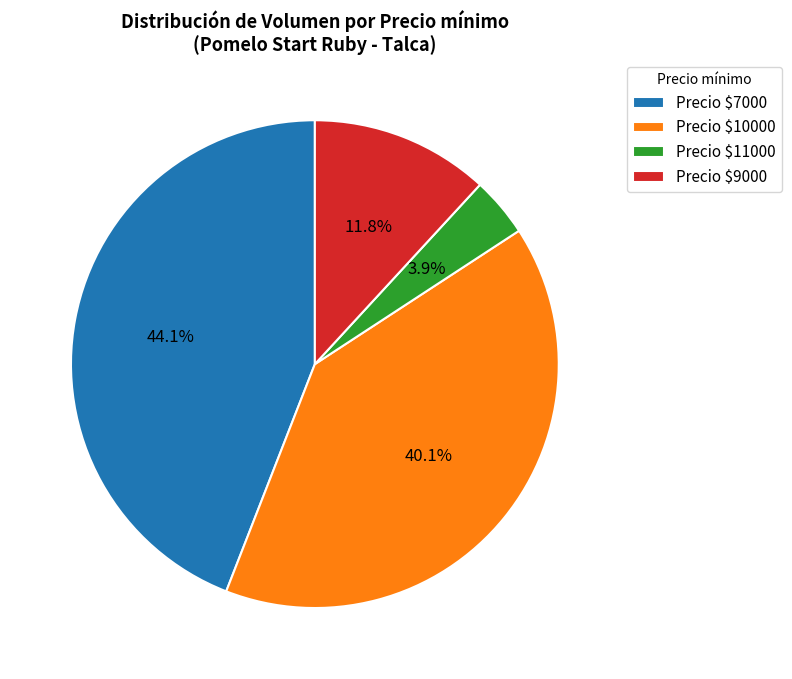

Which slice is the largest?

Precio $7000